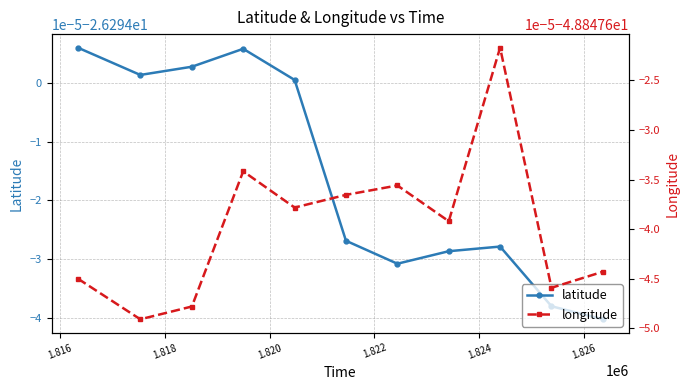

Is the value of longitude at 1.828 greater than the value of latitude at 1.814?

No